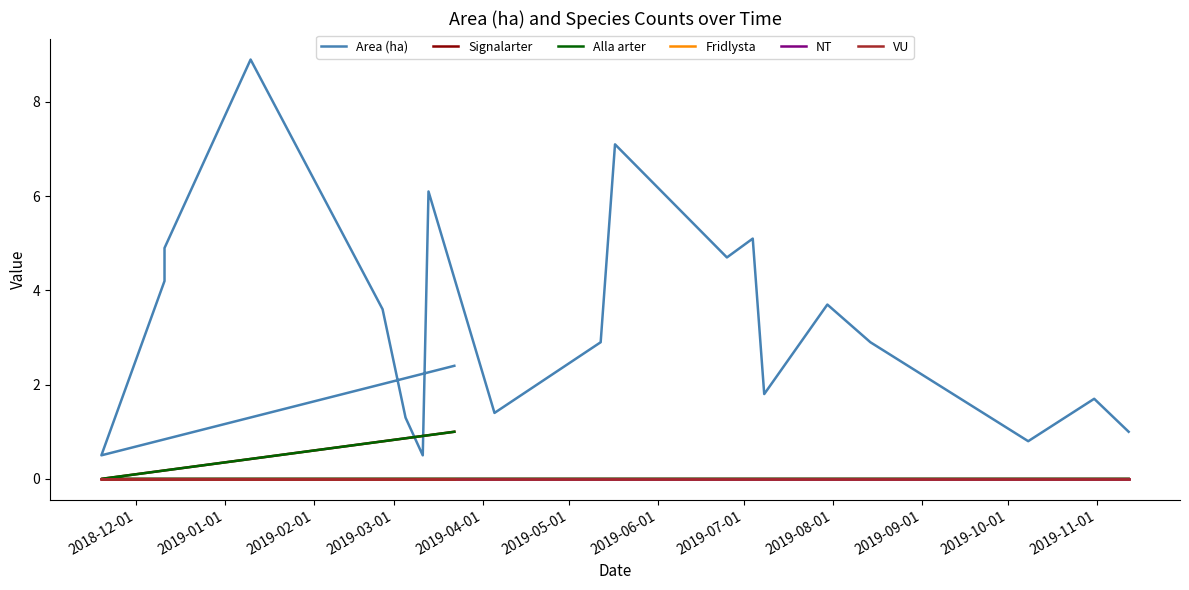

Does the chart display data point markers on the line(s)?

No